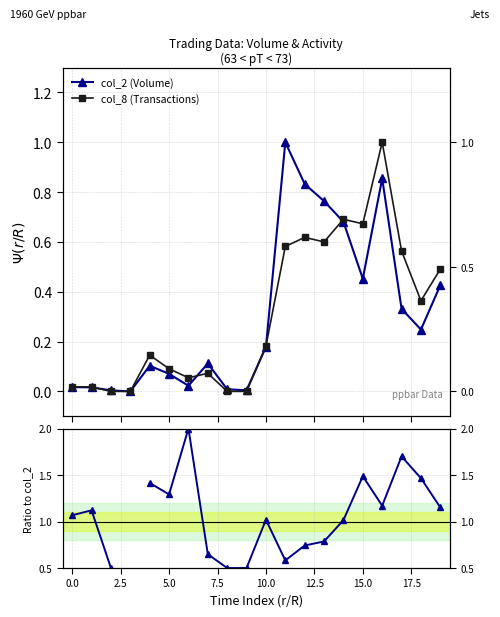

True or false: col_8 (Transactions) has more than 0 interior local peaks.

True